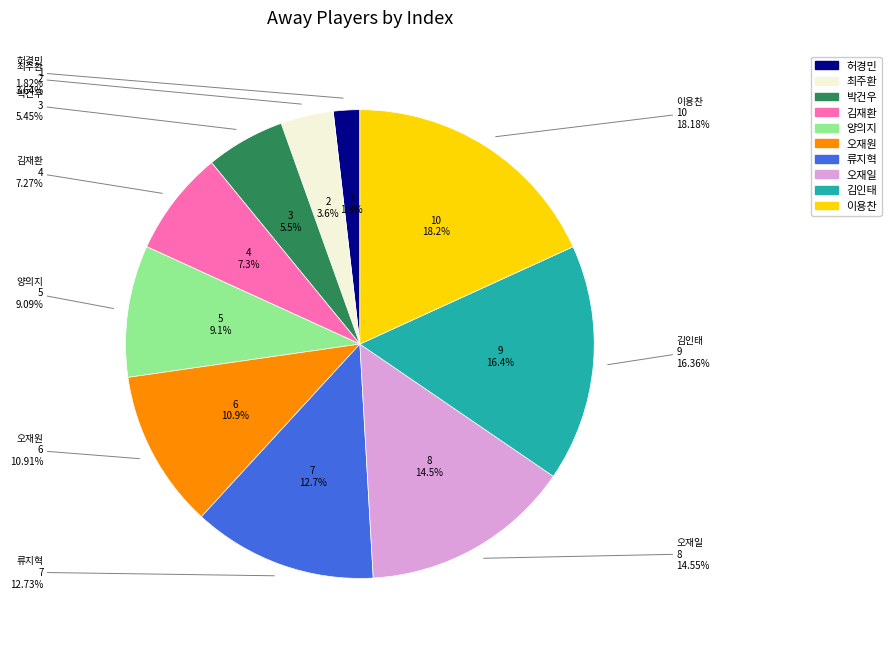

True or false: 오재일 accounts for 15% of the total.

True